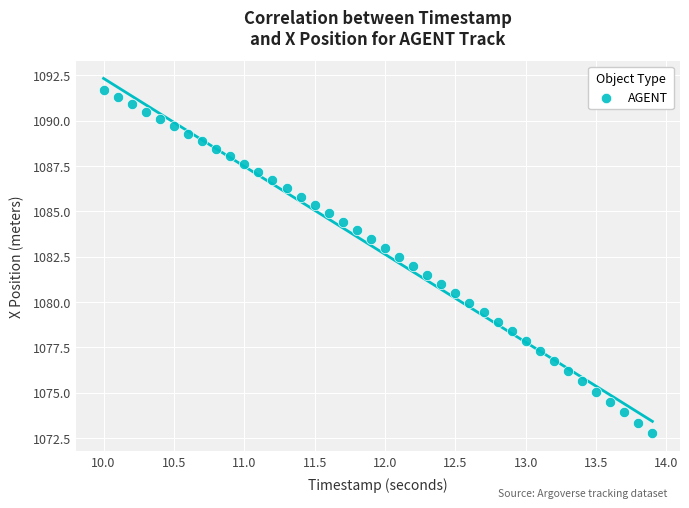

What is the range of Y values (max minus min)?

18.9